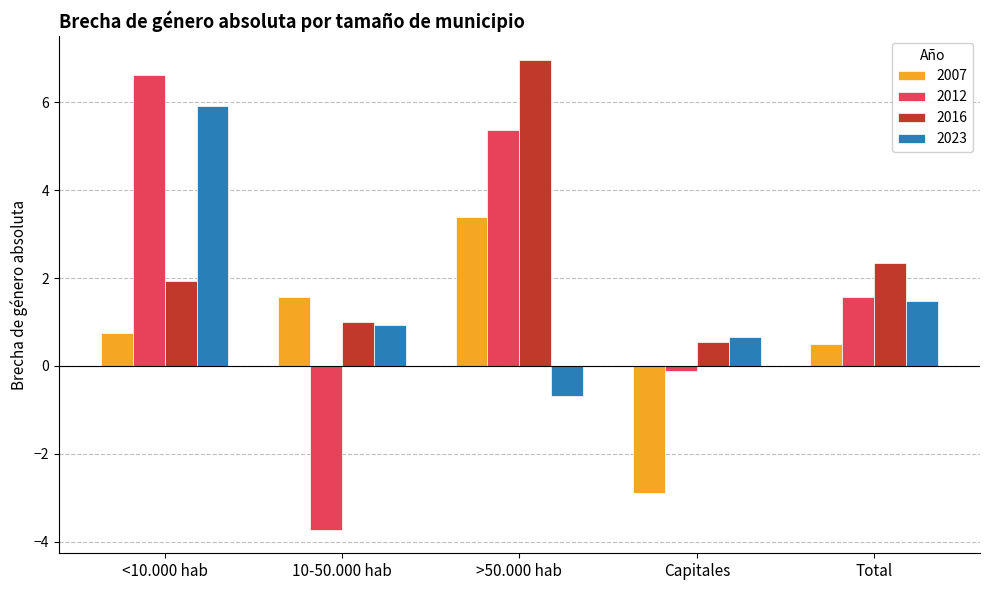

Reading left to right, list all the values displayed in this chart.

2007: <10.000 hab=0.8	10-50.000 hab=1.6	>50.000 hab=3.4	Capitales=-2.9	Total=0.5
2012: <10.000 hab=6.6	10-50.000 hab=-3.7	>50.000 hab=5.4	Capitales=-0.1	Total=1.6
2016: <10.000 hab=1.9	10-50.000 hab=1.0	>50.000 hab=7.0	Capitales=0.5	Total=2.3
2023: <10.000 hab=5.9	10-50.000 hab=0.9	>50.000 hab=-0.7	Capitales=0.7	Total=1.5